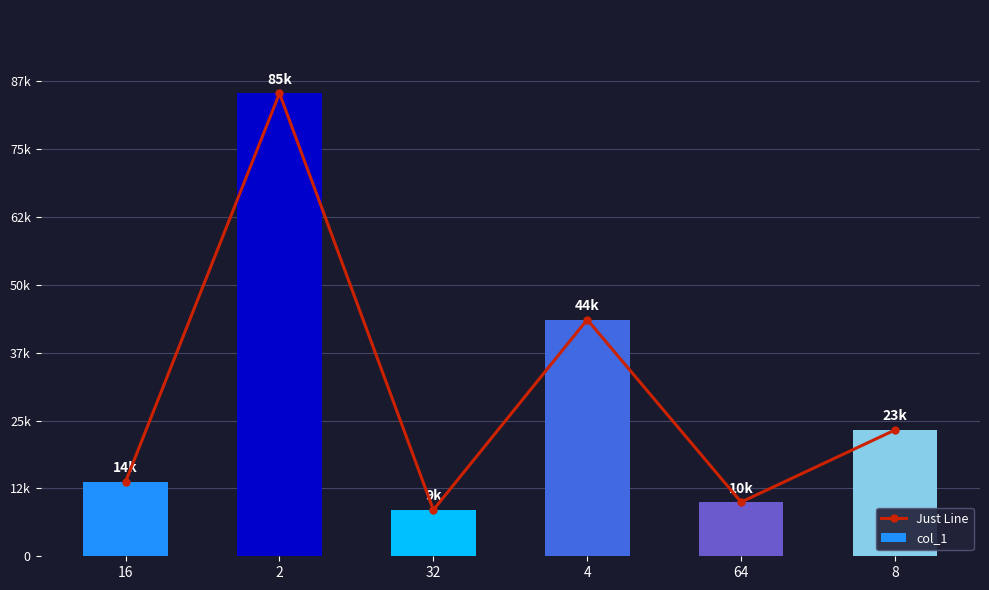

What is the average value of the Just Line series?

30741